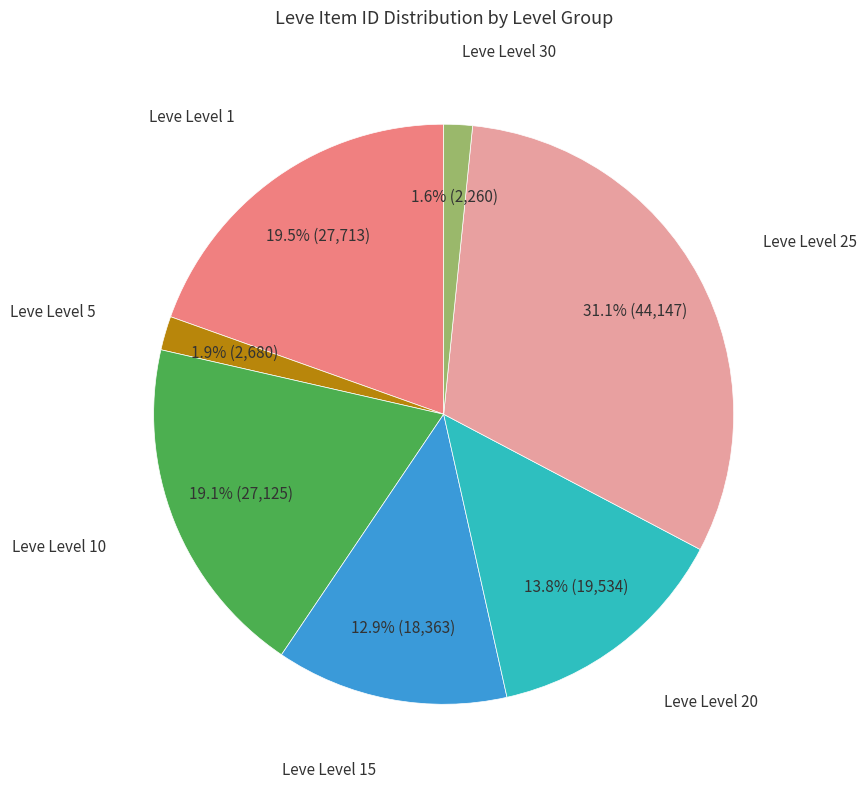

Is there any slice that represents more than half of the pie?

No